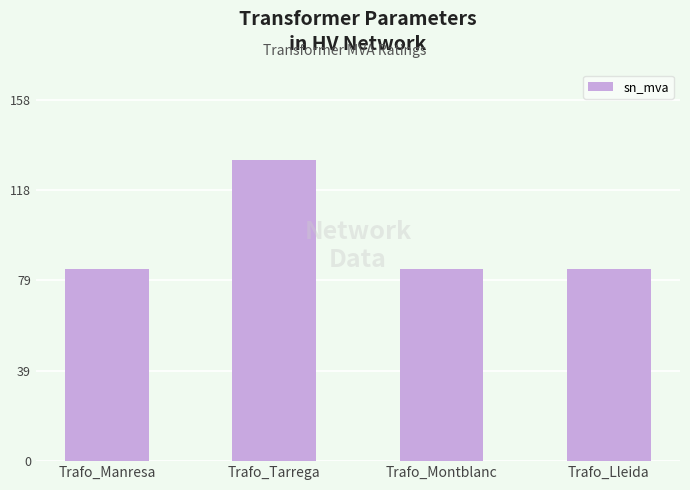

What is the smallest value displayed?

84